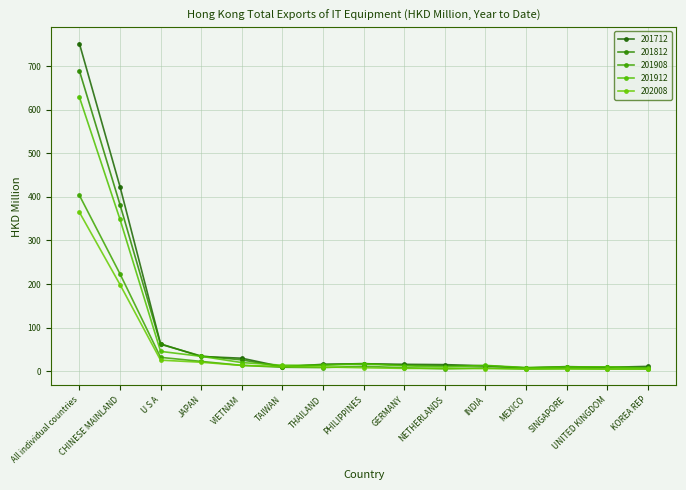

List the labels in order of 201908 value, largest first.

All individual countries, CHINESE MAINLAND, U S A, JAPAN, VIETNAM, PHILIPPINES, TAIWAN, THAILAND, GERMANY, INDIA, SINGAPORE, NETHERLANDS, UNITED KINGDOM, KOREA REP, MEXICO